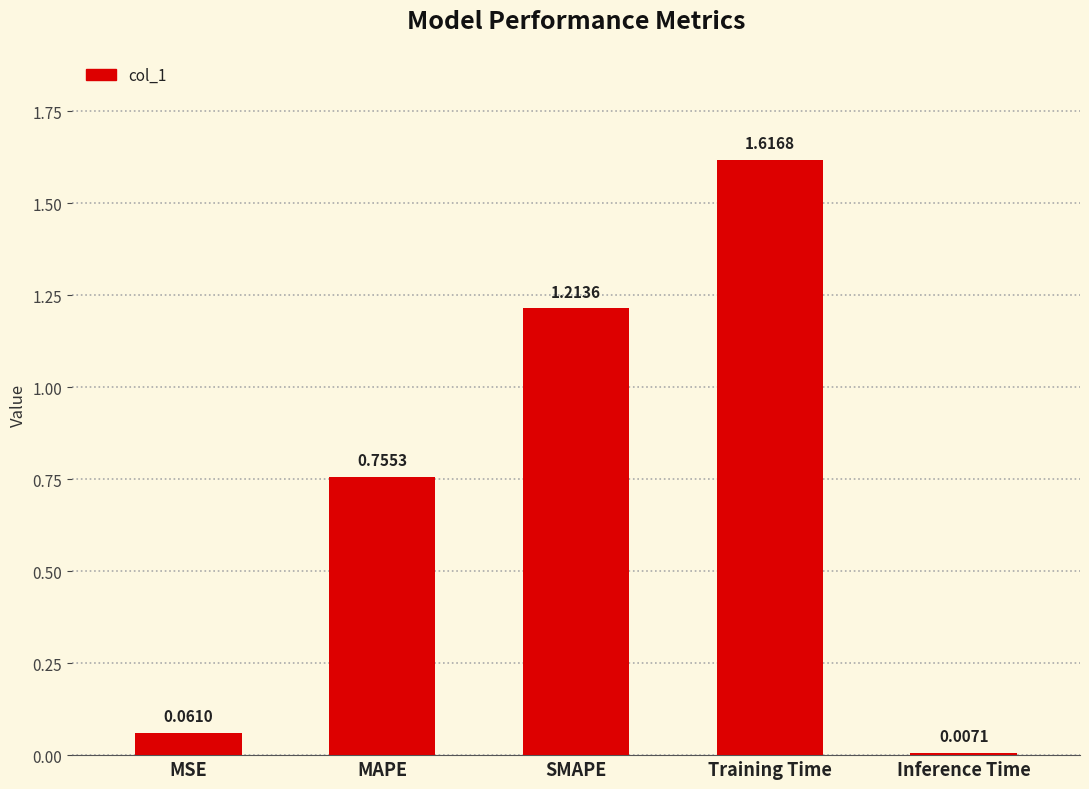

Where is the data nearest to the value 0?

Inference Time